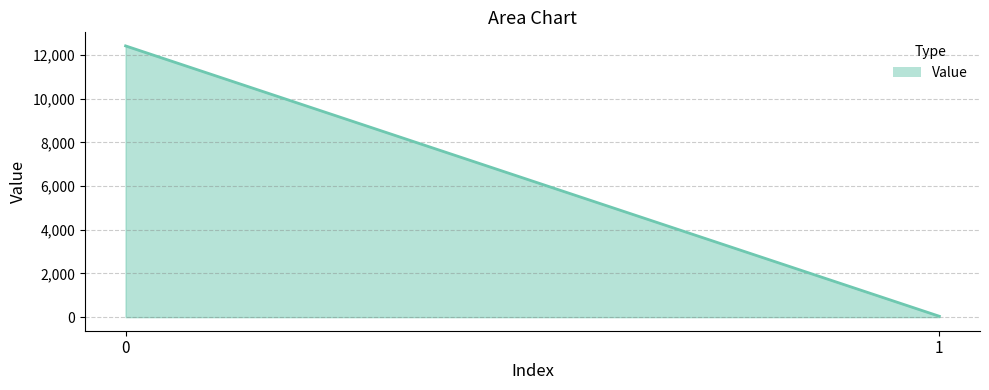

Read the value at 1.

41.4